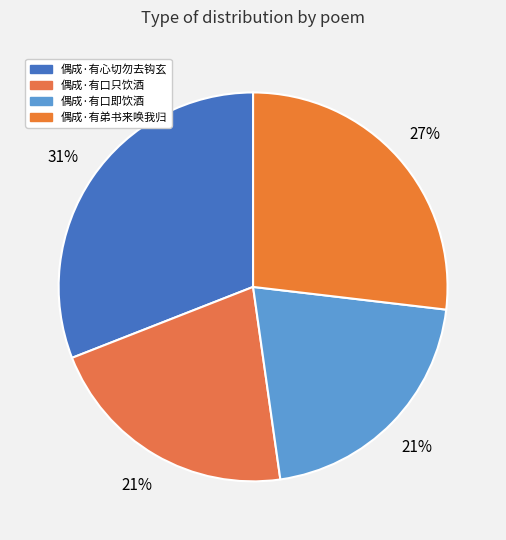

Is it true that 偶成·有口即饮酒 is 13% of the pie?

False